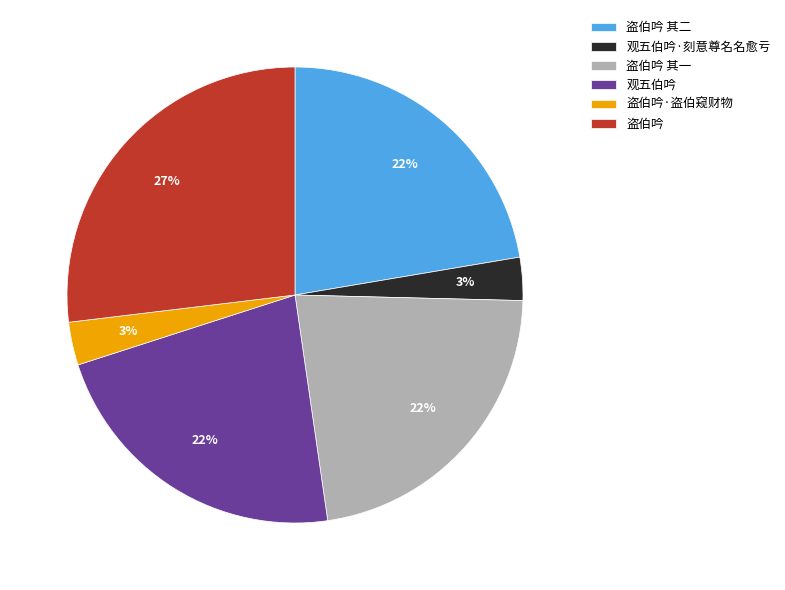

Combined, do 盗伯吟 其一 and 盗伯吟 account for over 50%?

No